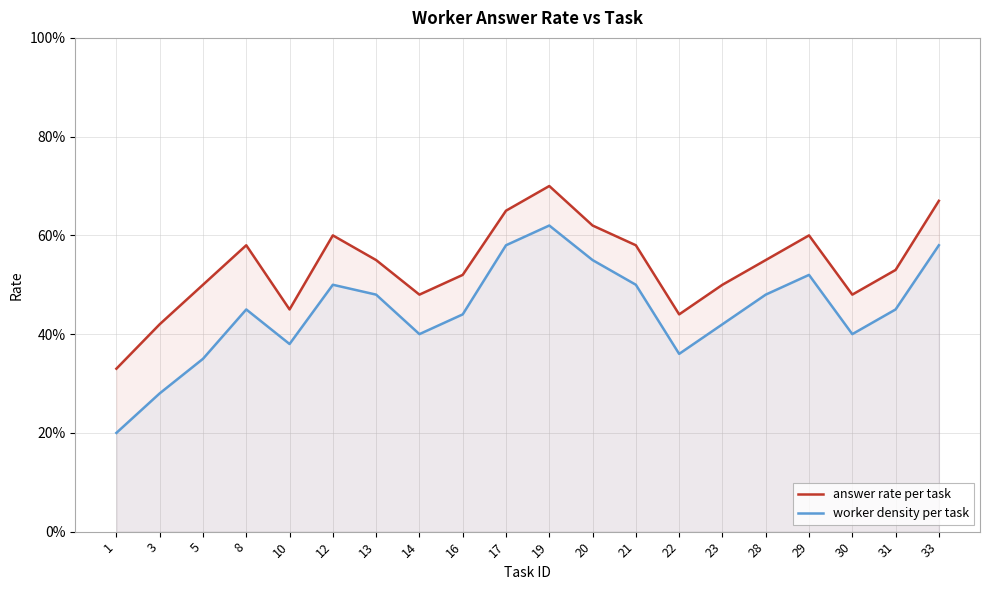

What is the value of the answer rate per task point at the 15th from the left?

0.5